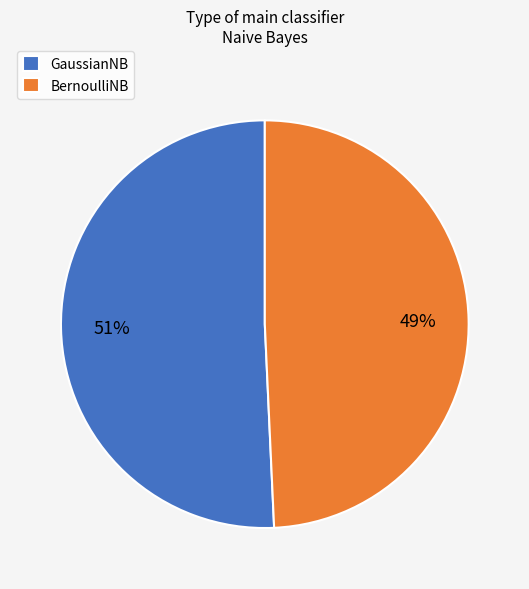

Is there any slice that represents more than half of the pie?

Yes